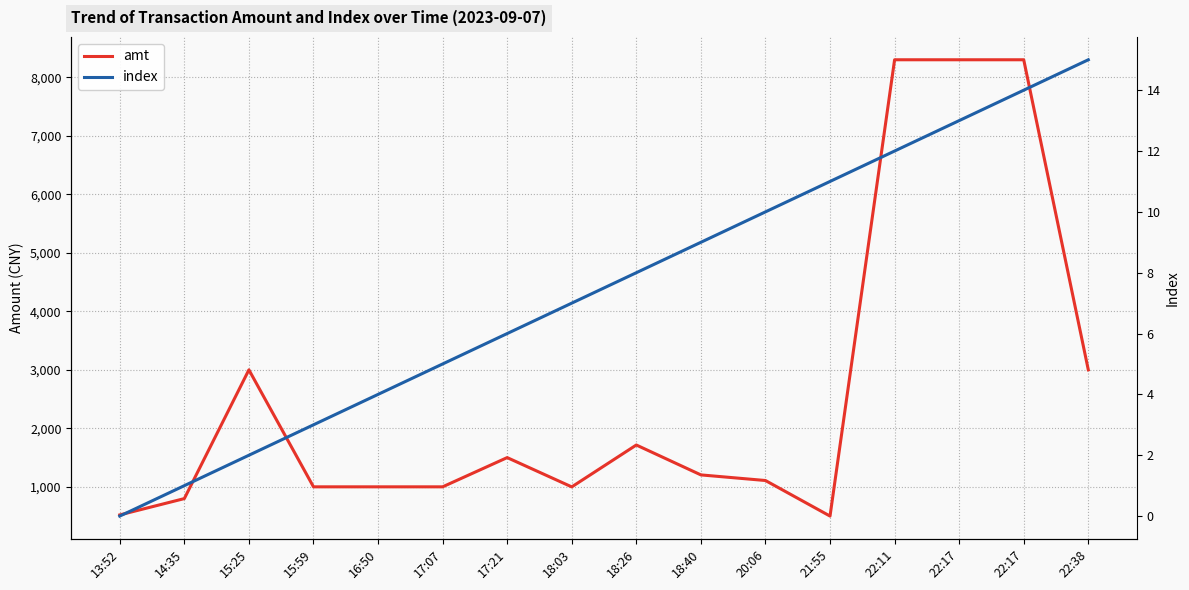

The value of amt at 22:11 is 3761.9. True or false?

False